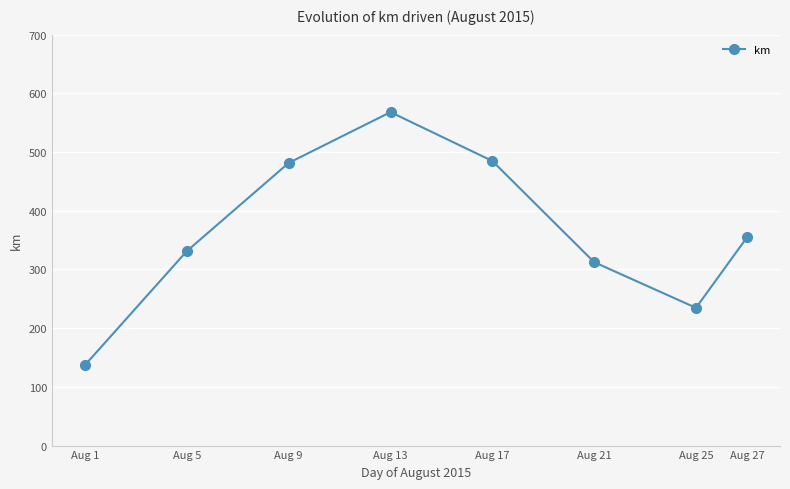

Does the chart display data point markers on the line(s)?

Yes